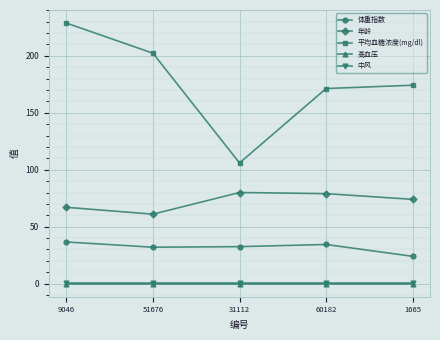

True or false: 平均血糖浓度(mg/dl) and 体重指数 intersect in this chart.

False